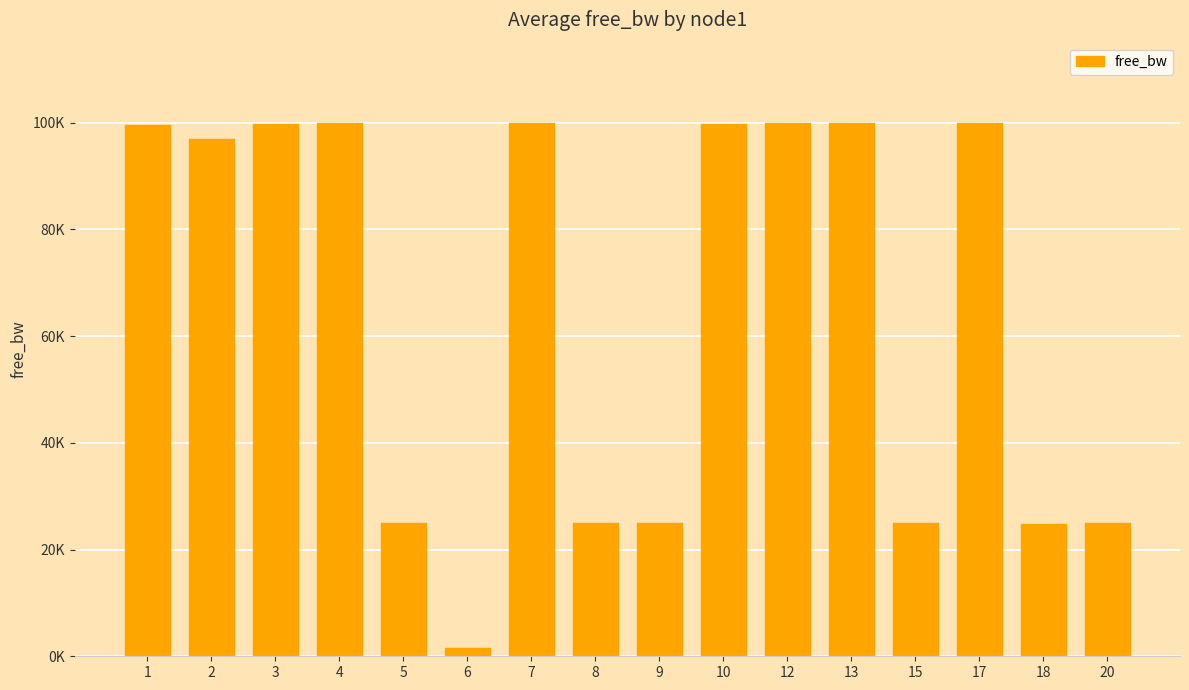

Reading left to right, what are all the values shown in this chart?

99459.7	97003.1	99765.0	99903.2	24997.4	1549.8	99972.4	24981.9	24999.8	99765.0	99936.6	99974.8	24990.3	99978.3	24742.3	24997.4